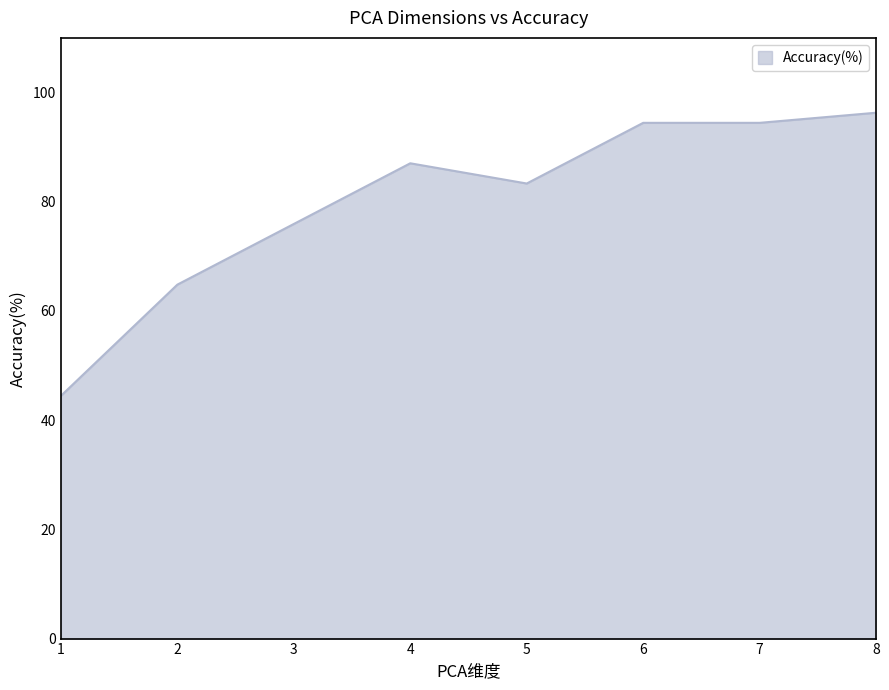

How many distinct data groups are displayed?

1